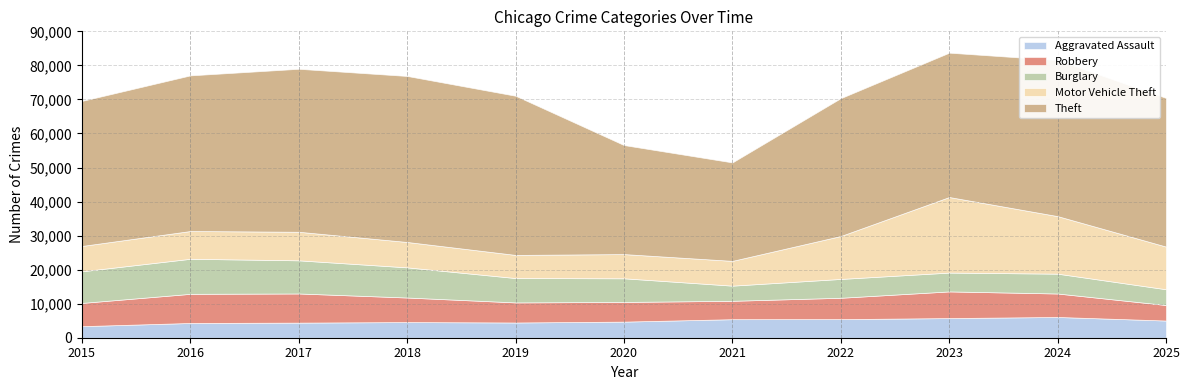

List the series in order of their peak value, highest first.

Theft, Motor Vehicle Theft, Burglary, Robbery, Aggravated Assault